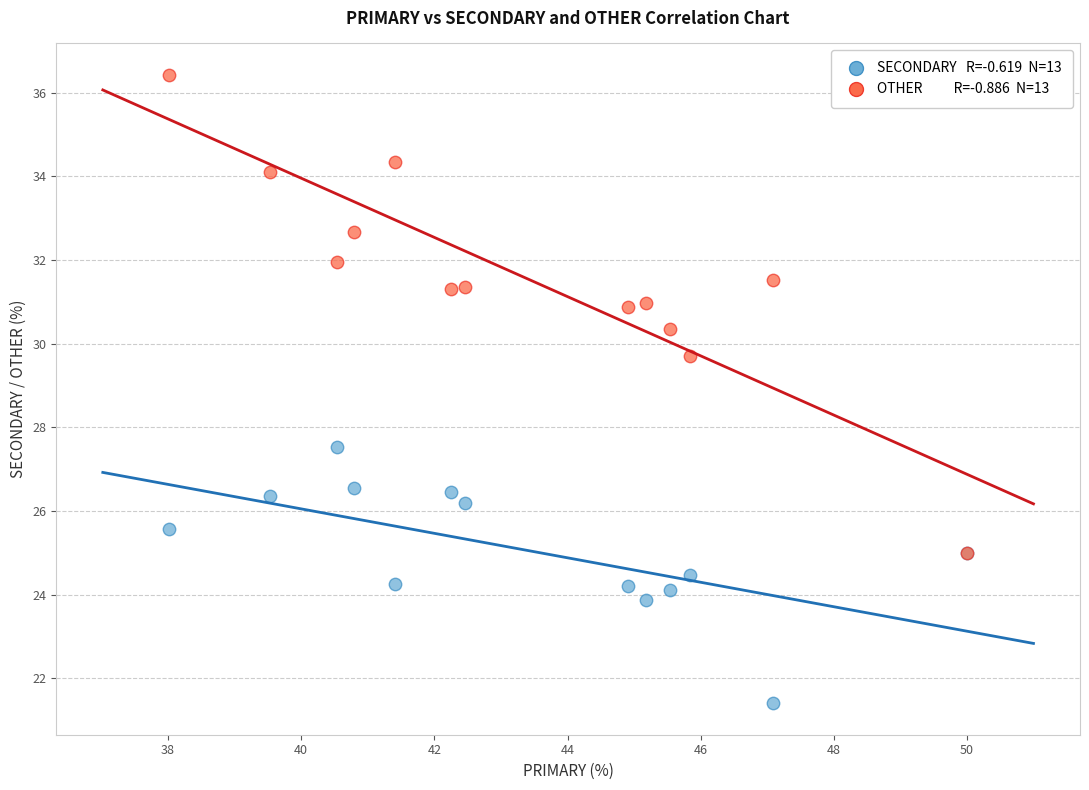

Across all series, what Y value is closest to 28?

27.5